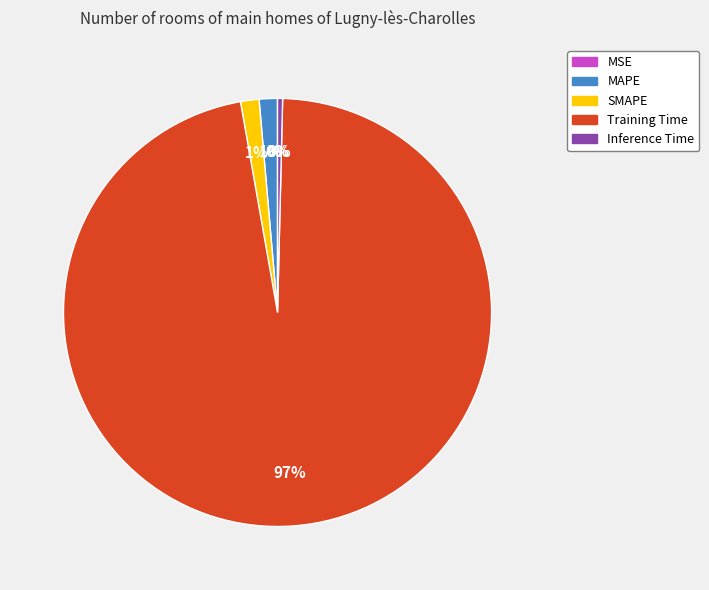

To the nearest percent, what is the average slice percentage?

20%